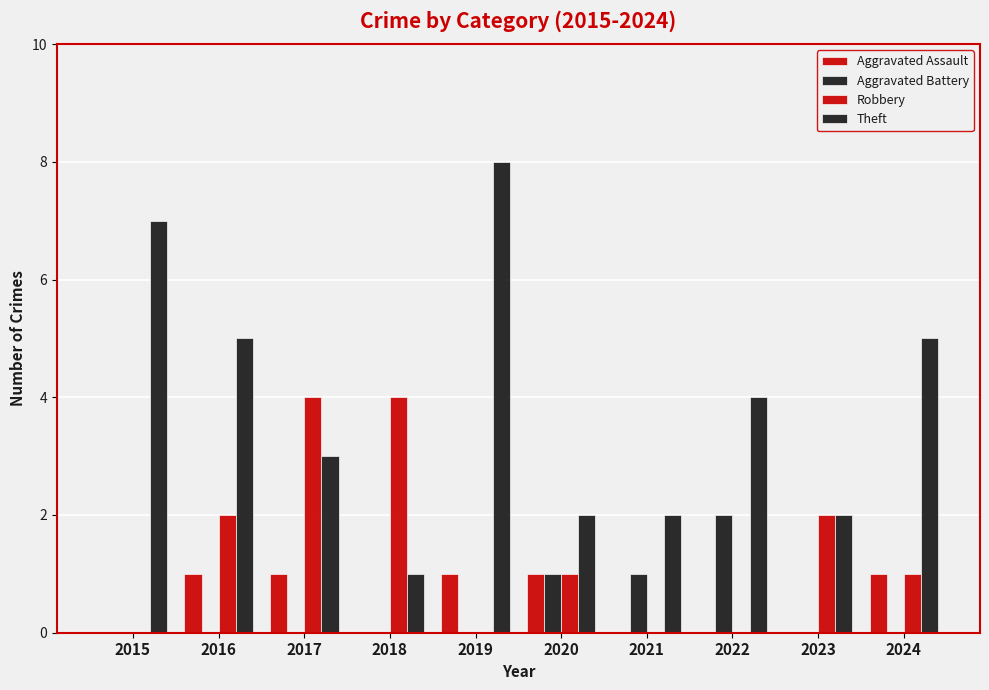

Are the bars grouped side by side (vs. stacked)?

Yes